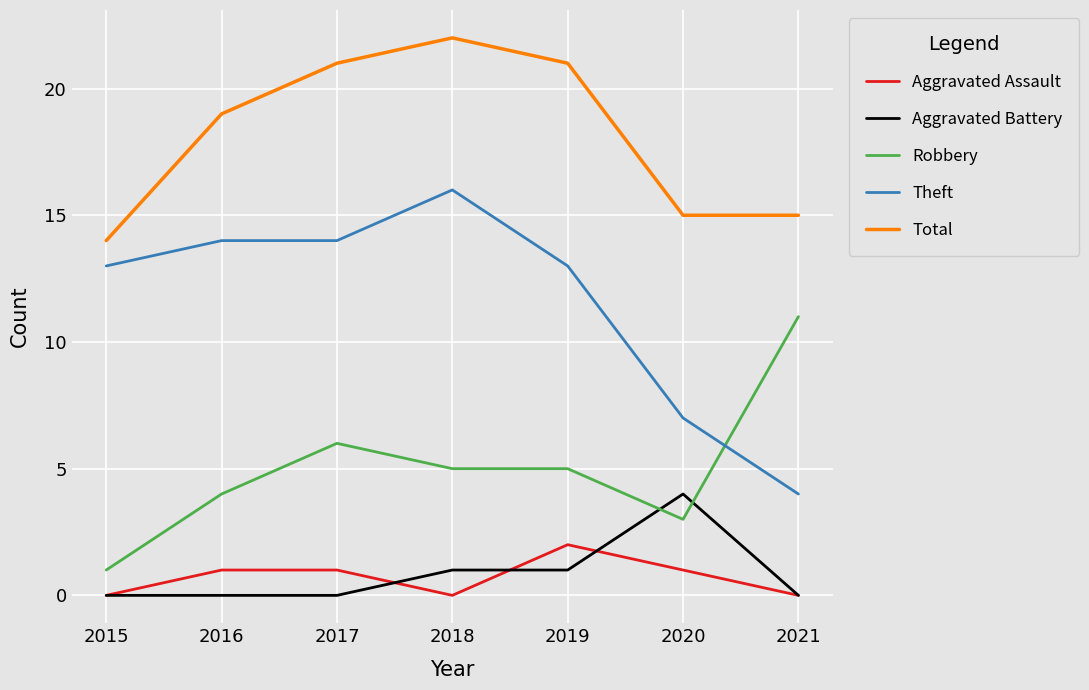

How many lines are shown in the chart?

5